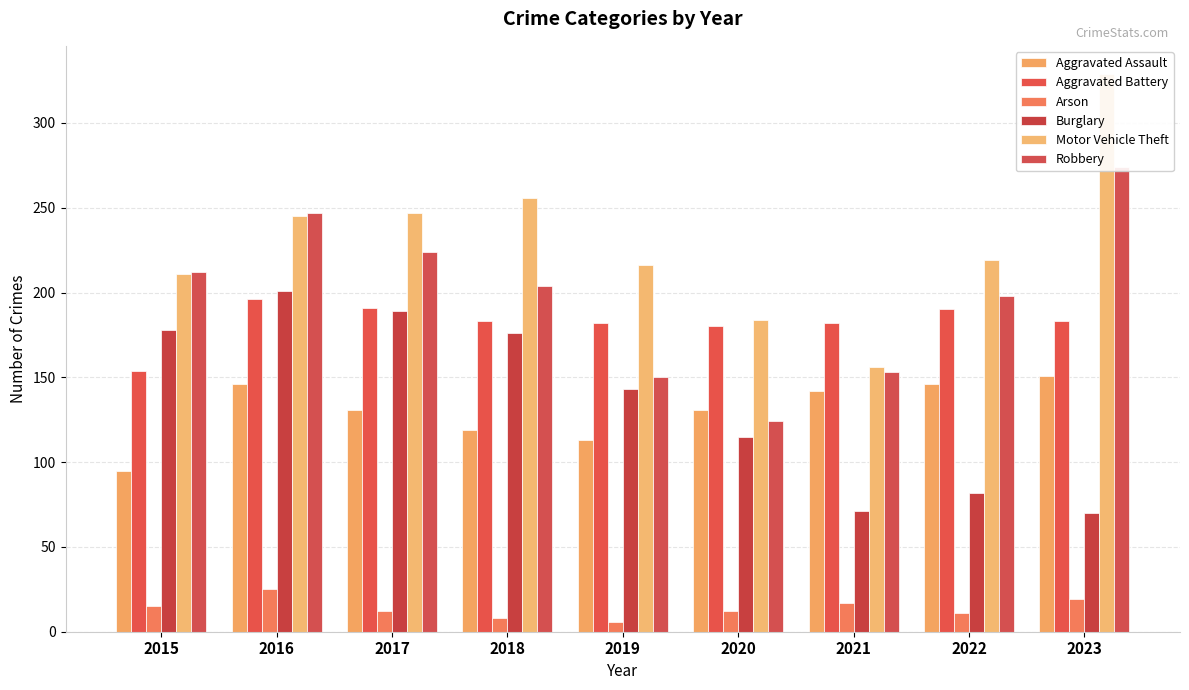

At how many categories does at least one series exceed 50?

9